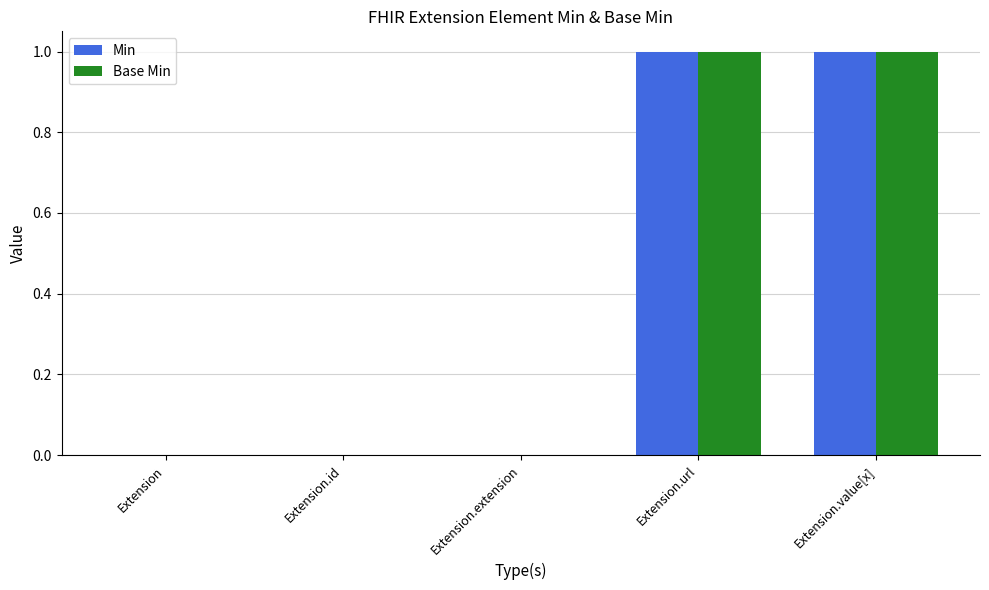

The value of Min at Extension.url is 0. True or false?

False